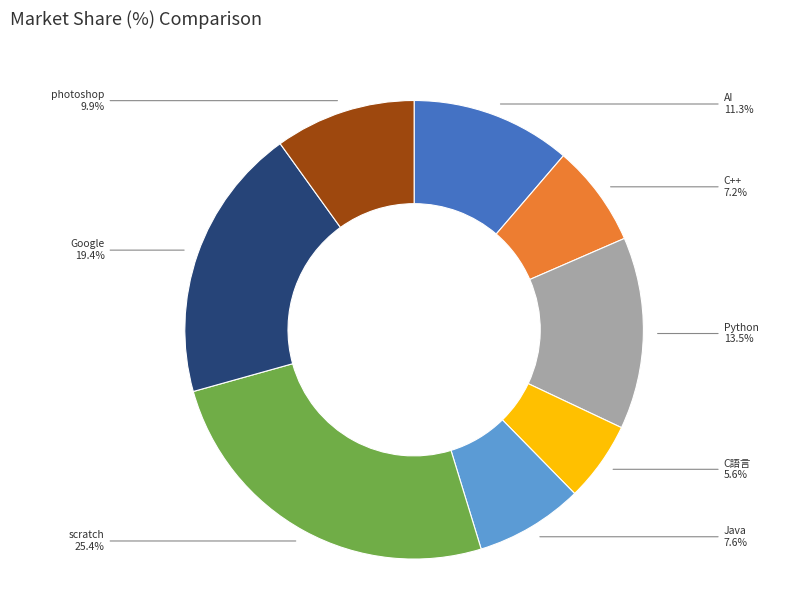

Is there any slice that represents more than half of the pie?

No